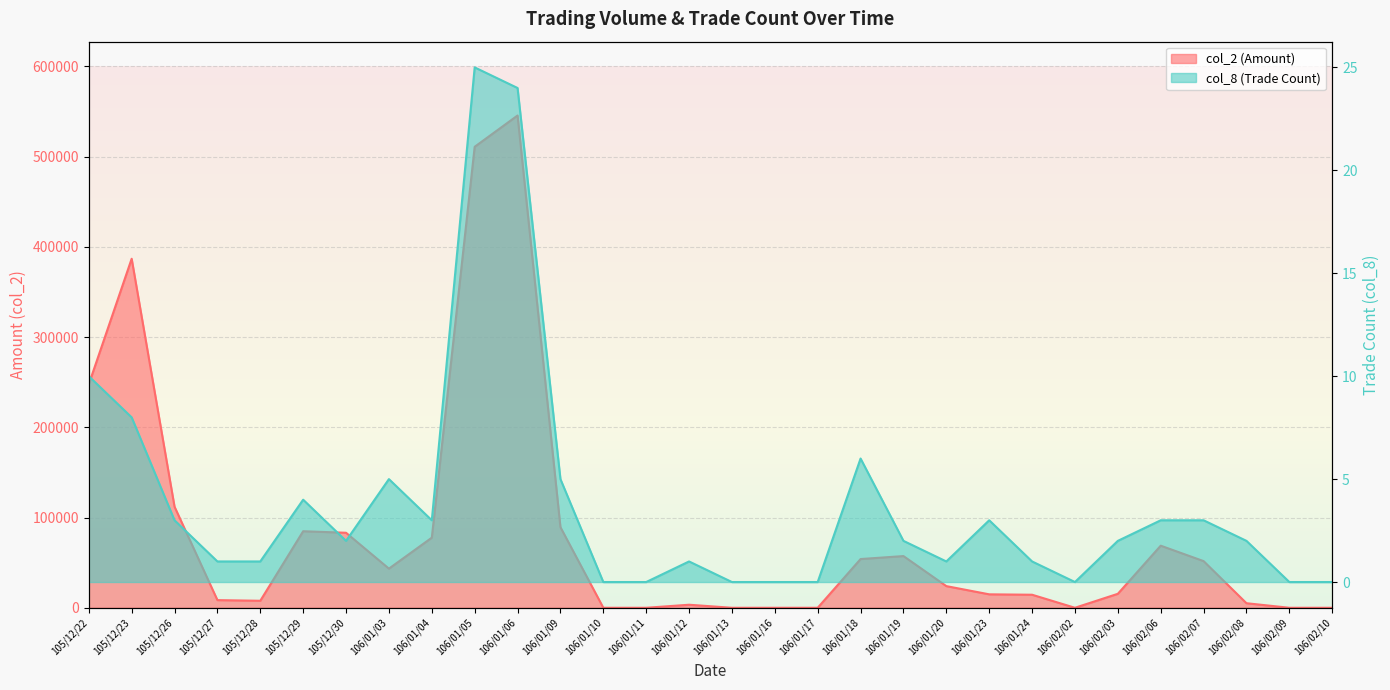

At which category does col_8 reach its first local peak?

105/12/29